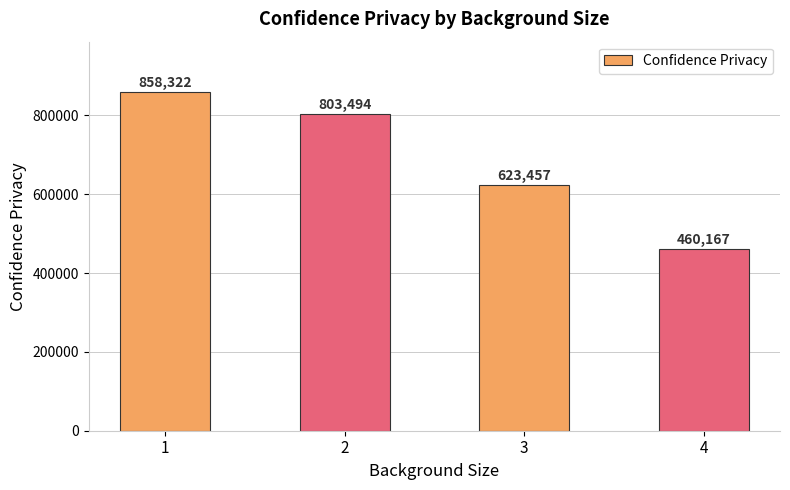

What is the average value?

686360.0